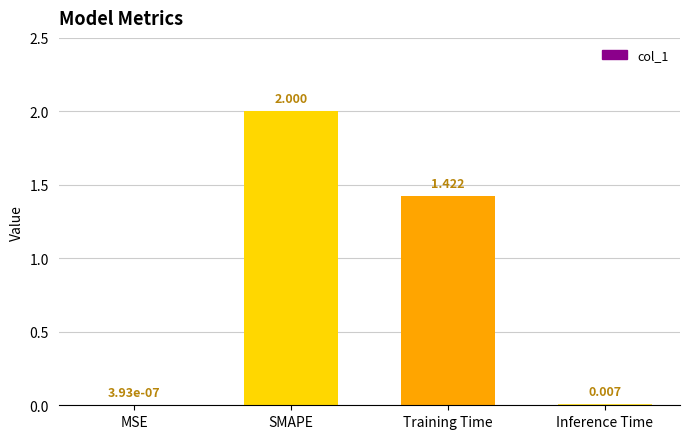

What is the change in value from SMAPE to Inference Time?

-2.0